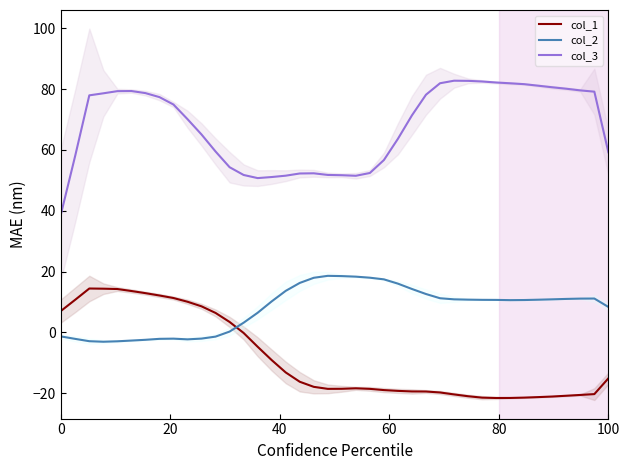

True or false: col_2 and col_3 intersect in this chart.

False